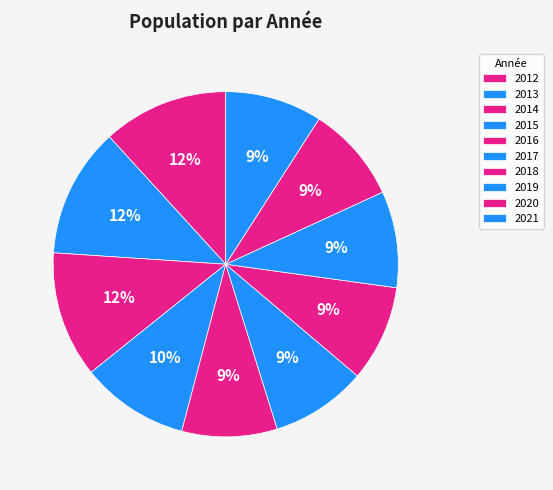

Does 2013 represent more than half of the total?

No